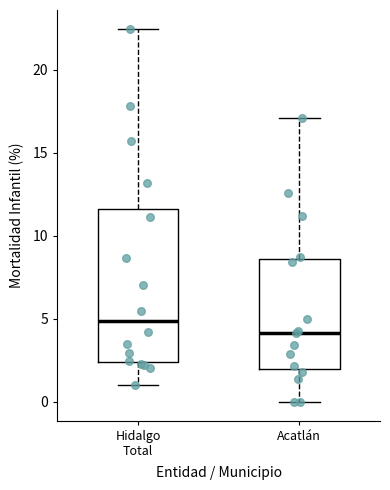

Which box has the lowest median line?

Acatlán